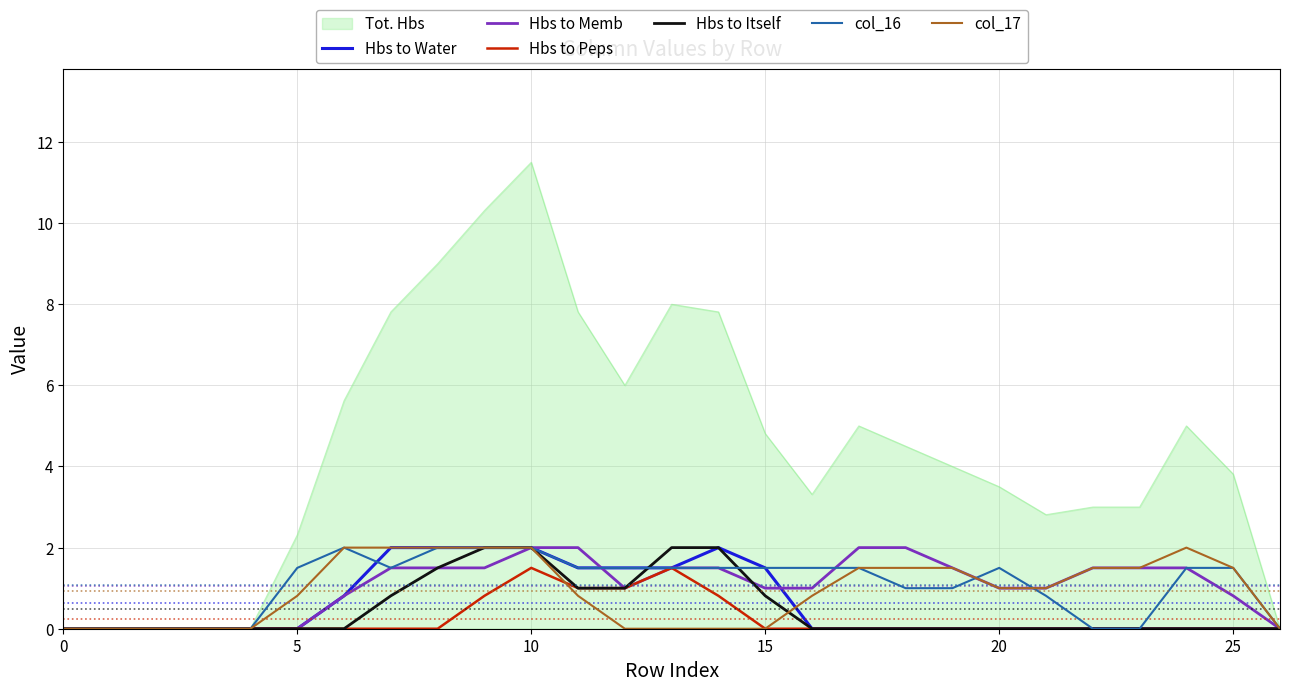

Which series has the largest total across all categories?

Tot. Hbs